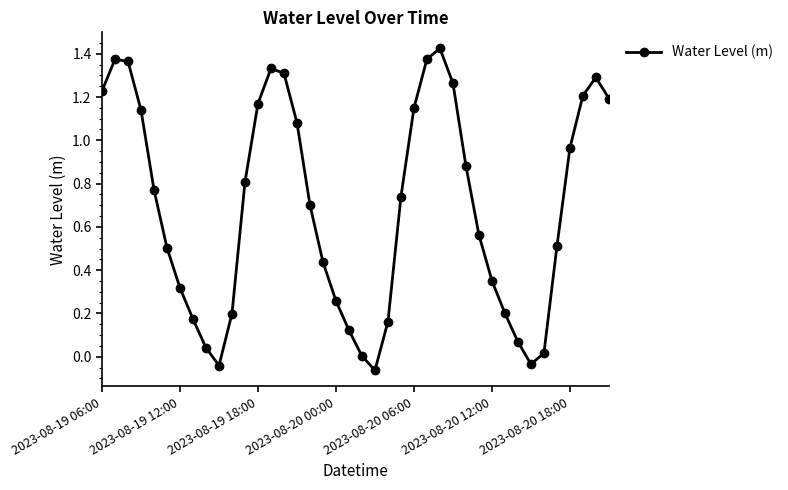

How many points are higher than both their immediate neighbors (excluding endpoints)?

4